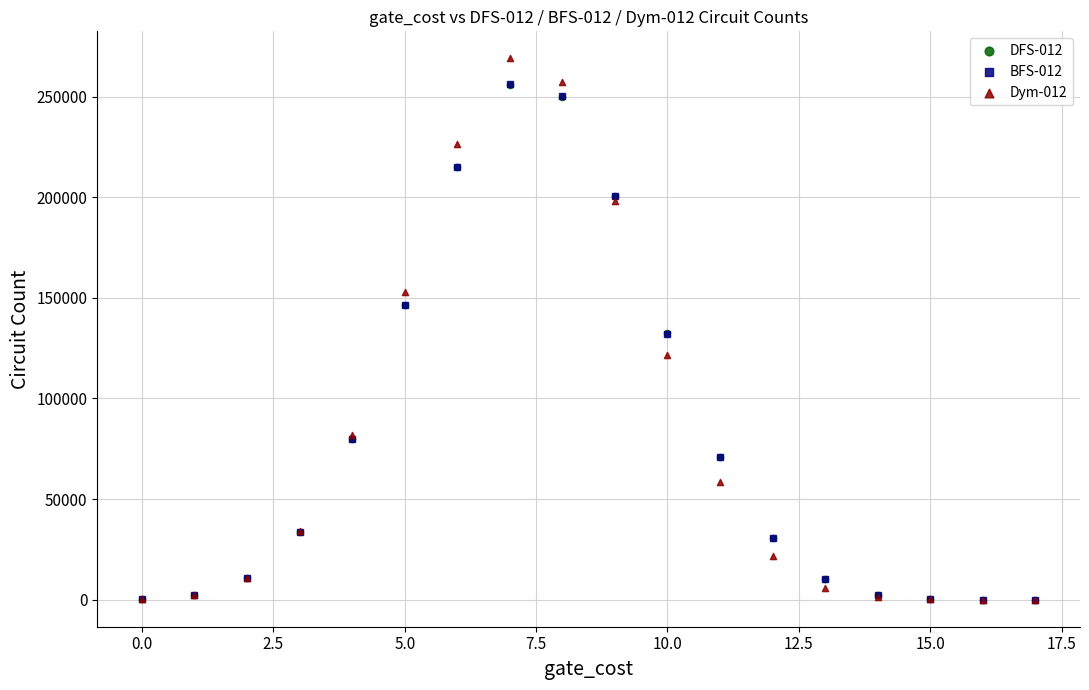

What are all the series names shown in the legend?

DFS-012, BFS-012, Dym-012